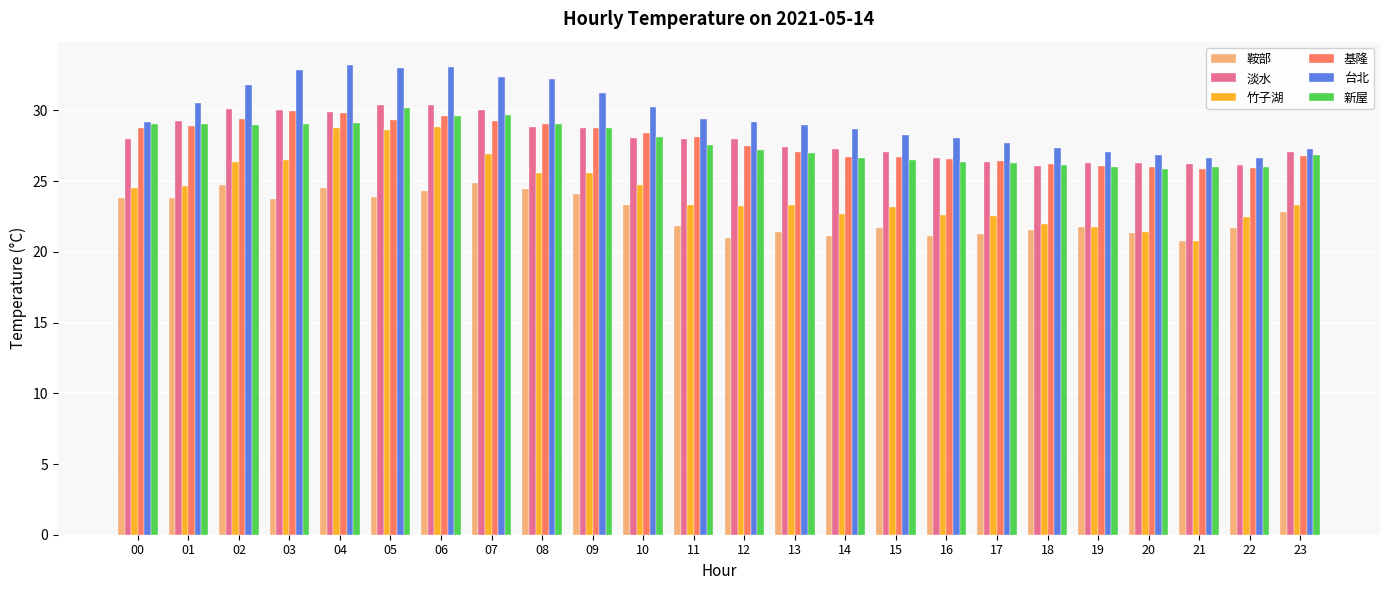

What is the sum of all 竹子湖 values?

583.5